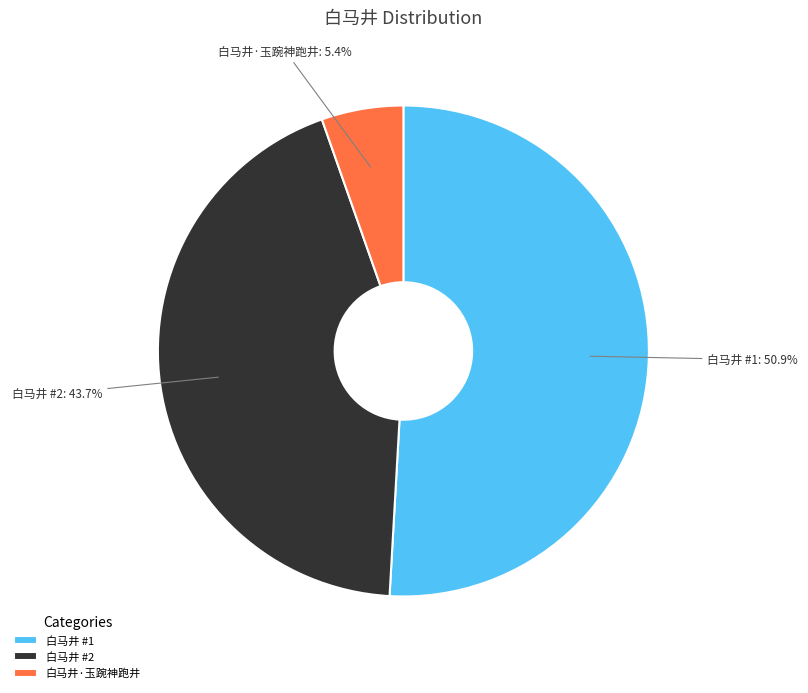

What is the ratio of the value at 白马井 #2 to the value at 白马井·玉踠神跑井?

8.1